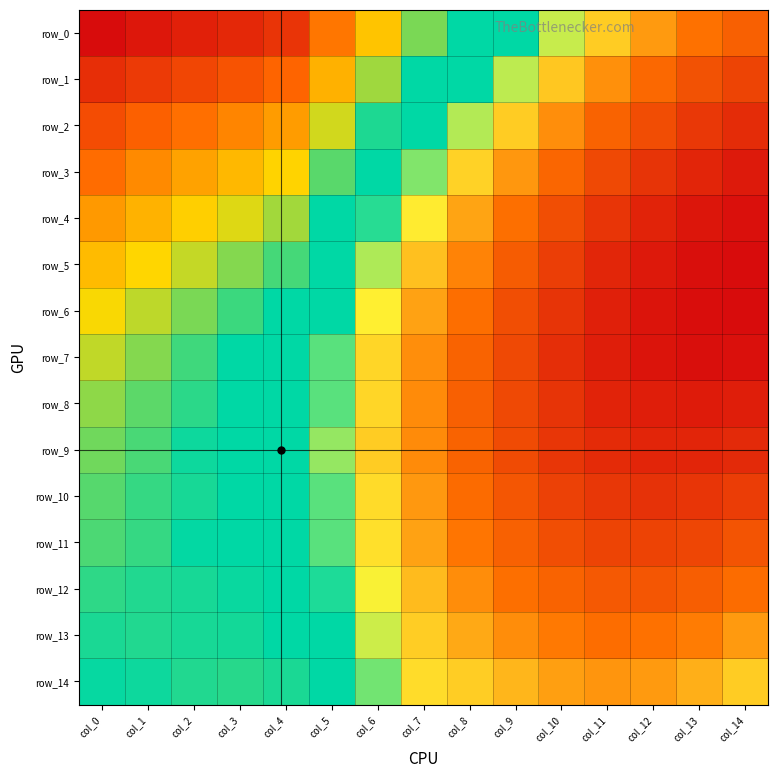

Reading right to left, transcribe all the data shown in this chart.

row_0: col_14=0.4	col_13=0.4	col_12=0.4	col_11=0.4	col_10=0.3	col_9=0.3	col_8=0.3	col_7=0.2	col_6=0.2	col_5=0.1	col_4=0.1	col_3=0.1	col_2=0.1	col_1=0.1	col_0=0.0
row_1: col_14=0.4	col_13=0.4	col_12=0.4	col_11=0.4	col_10=0.4	col_9=0.3	col_8=0.3	col_7=0.3	col_6=0.2	col_5=0.2	col_4=0.1	col_3=0.1	col_2=0.1	col_1=0.1	col_0=0.1
row_2: col_14=0.5	col_13=0.5	col_12=0.4	col_11=0.4	col_10=0.4	col_9=0.4	col_8=0.3	col_7=0.3	col_6=0.2	col_5=0.2	col_4=0.1	col_3=0.1	col_2=0.1	col_1=0.1	col_0=0.1
row_3: col_14=0.5	col_13=0.5	col_12=0.5	col_11=0.4	col_10=0.4	col_9=0.4	col_8=0.4	col_7=0.3	col_6=0.3	col_5=0.2	col_4=0.2	col_3=0.2	col_2=0.1	col_1=0.1	col_0=0.1
row_4: col_14=0.5	col_13=0.5	col_12=0.5	col_11=0.5	col_10=0.4	col_9=0.4	col_8=0.4	col_7=0.3	col_6=0.3	col_5=0.3	col_4=0.2	col_3=0.2	col_2=0.2	col_1=0.2	col_0=0.1
row_5: col_14=0.5	col_13=0.5	col_12=0.5	col_11=0.5	col_10=0.5	col_9=0.4	col_8=0.4	col_7=0.4	col_6=0.3	col_5=0.3	col_4=0.2	col_3=0.2	col_2=0.2	col_1=0.2	col_0=0.2
row_6: col_14=0.5	col_13=0.5	col_12=0.5	col_11=0.5	col_10=0.5	col_9=0.4	col_8=0.4	col_7=0.4	col_6=0.3	col_5=0.3	col_4=0.2	col_3=0.2	col_2=0.2	col_1=0.2	col_0=0.2
row_7: col_14=0.5	col_13=0.5	col_12=0.5	col_11=0.5	col_10=0.5	col_9=0.4	col_8=0.4	col_7=0.4	col_6=0.4	col_5=0.3	col_4=0.3	col_3=0.2	col_2=0.2	col_1=0.2	col_0=0.2
row_8: col_14=0.5	col_13=0.5	col_12=0.5	col_11=0.5	col_10=0.5	col_9=0.4	col_8=0.4	col_7=0.4	col_6=0.4	col_5=0.3	col_4=0.3	col_3=0.3	col_2=0.2	col_1=0.2	col_0=0.2
row_9: col_14=0.5	col_13=0.5	col_12=0.5	col_11=0.5	col_10=0.5	col_9=0.4	col_8=0.4	col_7=0.4	col_6=0.4	col_5=0.3	col_4=0.3	col_3=0.3	col_2=0.2	col_1=0.2	col_0=0.2
row_10: col_14=0.5	col_13=0.5	col_12=0.5	col_11=0.5	col_10=0.4	col_9=0.4	col_8=0.4	col_7=0.4	col_6=0.3	col_5=0.3	col_4=0.3	col_3=0.3	col_2=0.2	col_1=0.2	col_0=0.2
row_11: col_14=0.4	col_13=0.4	col_12=0.4	col_11=0.4	col_10=0.4	col_9=0.4	col_8=0.4	col_7=0.4	col_6=0.3	col_5=0.3	col_4=0.3	col_3=0.3	col_2=0.2	col_1=0.2	col_0=0.2
row_12: col_14=0.4	col_13=0.4	col_12=0.4	col_11=0.4	col_10=0.4	col_9=0.4	col_8=0.4	col_7=0.4	col_6=0.3	col_5=0.3	col_4=0.3	col_3=0.2	col_2=0.2	col_1=0.2	col_0=0.2
row_13: col_14=0.4	col_13=0.4	col_12=0.4	col_11=0.4	col_10=0.4	col_9=0.4	col_8=0.4	col_7=0.4	col_6=0.3	col_5=0.3	col_4=0.3	col_3=0.2	col_2=0.2	col_1=0.2	col_0=0.2
row_14: col_14=0.4	col_13=0.4	col_12=0.4	col_11=0.4	col_10=0.4	col_9=0.4	col_8=0.4	col_7=0.3	col_6=0.3	col_5=0.3	col_4=0.2	col_3=0.2	col_2=0.2	col_1=0.2	col_0=0.2